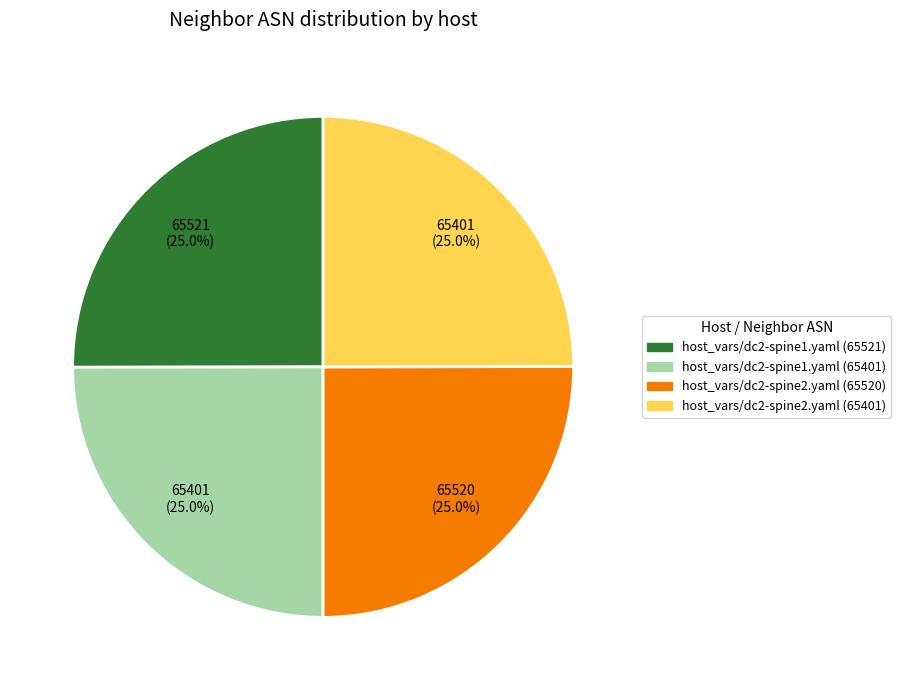

Is there a majority slice in this chart?

No